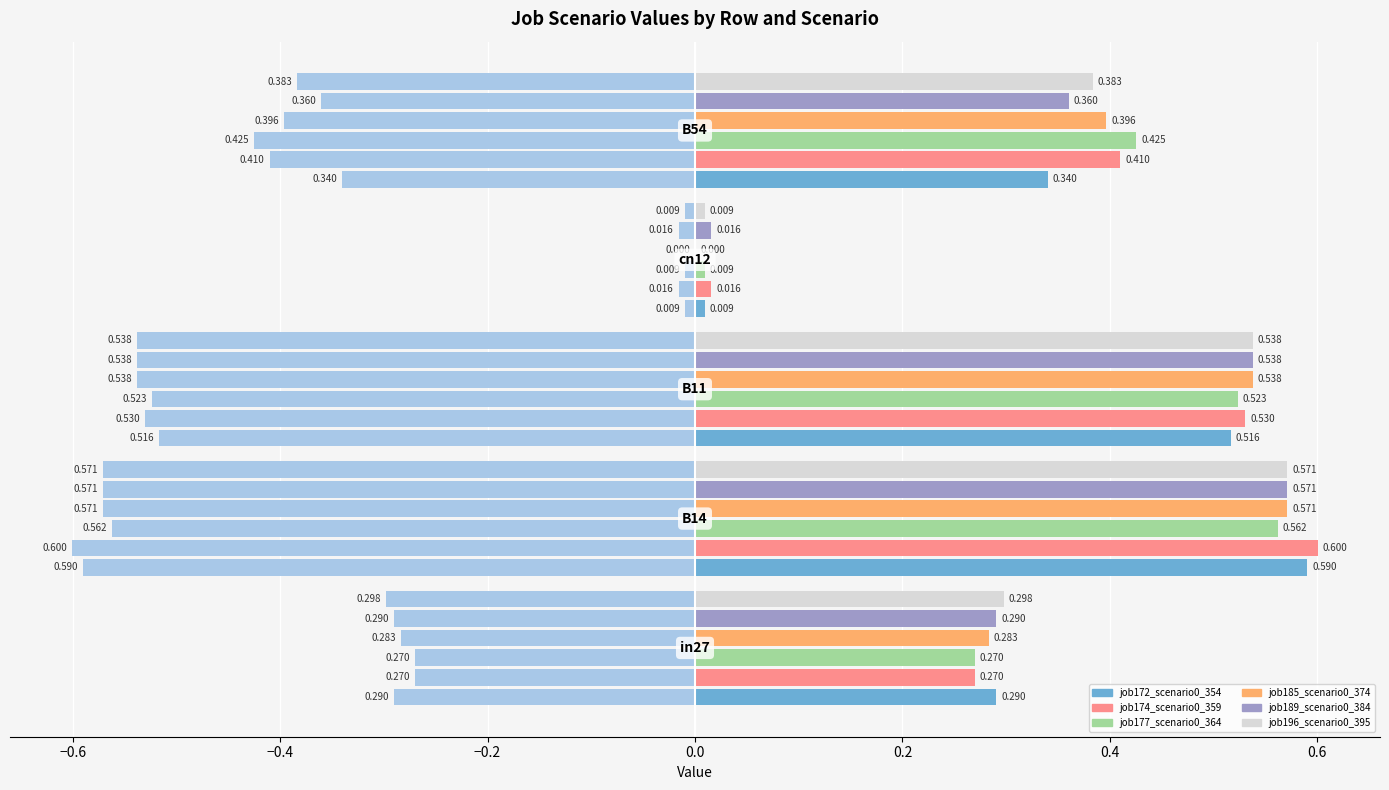

Reading left to right, extract all data points from this chart.

job172_scenario0_354: in27=-0.3	B14=-0.6	B11=-0.5	cn12=-0.0	B54=-0.3
job174_scenario0_359: in27=-0.3	B14=-0.6	B11=-0.5	cn12=-0.0	B54=-0.4
job177_scenario0_364: in27=-0.3	B14=-0.6	B11=-0.5	cn12=-0.0	B54=-0.4
job185_scenario0_374: in27=-0.3	B14=-0.6	B11=-0.5	cn12=0.0	B54=-0.4
job189_scenario0_384: in27=-0.3	B14=-0.6	B11=-0.5	cn12=-0.0	B54=-0.4
job196_scenario0_395: in27=-0.3	B14=-0.6	B11=-0.5	cn12=-0.0	B54=-0.4